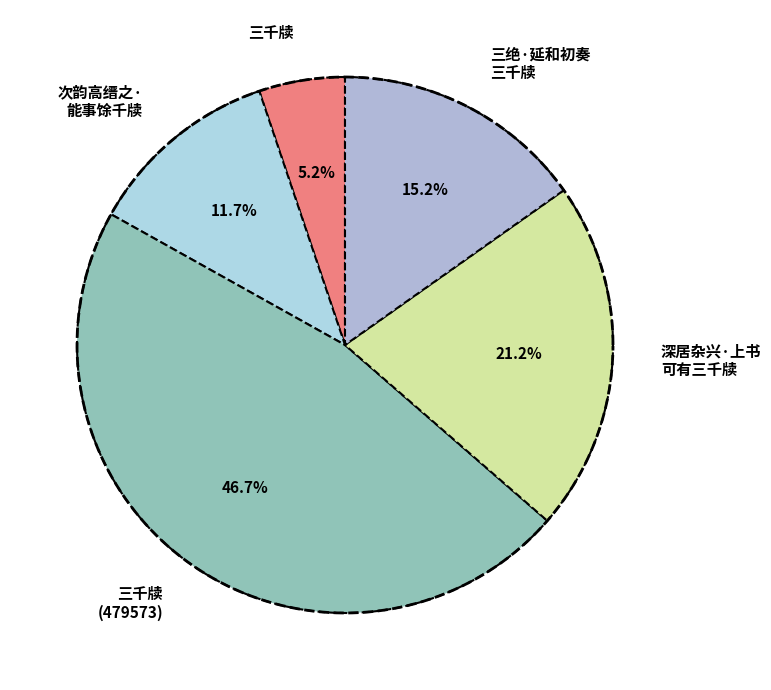

Rank the categories by value from lowest to highest.

三千牍, 次韵高缙之·能事馀千牍, 三绝·延和初奏三千牍, 深居杂兴·上书可有三千牍, 三千牍 (479573)